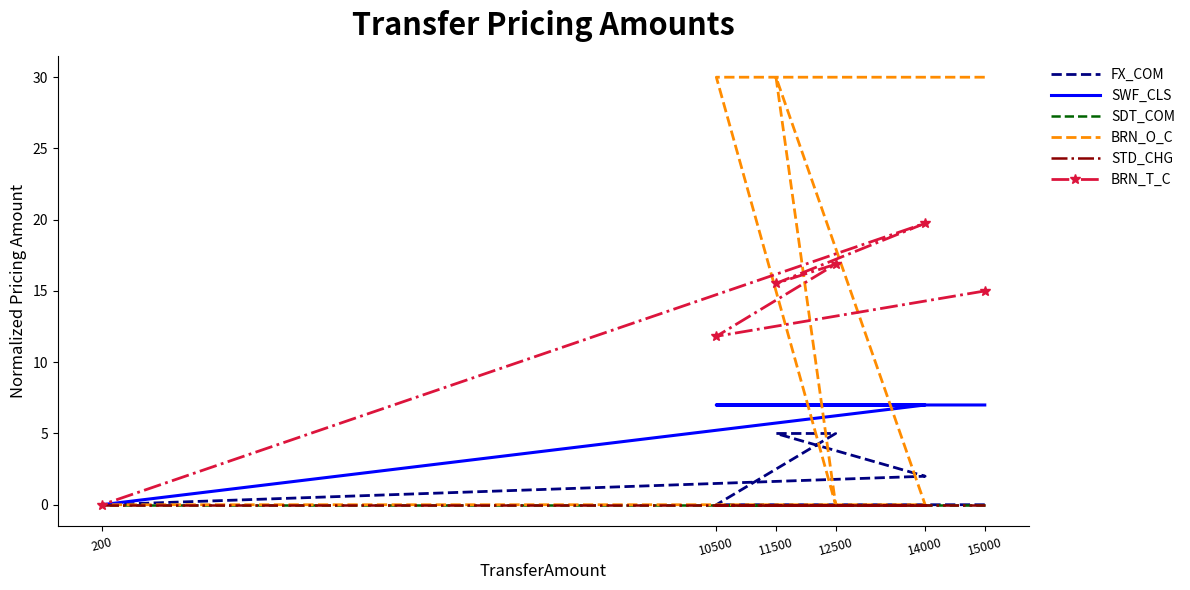

What is the label of the 5th point from the left?

14000